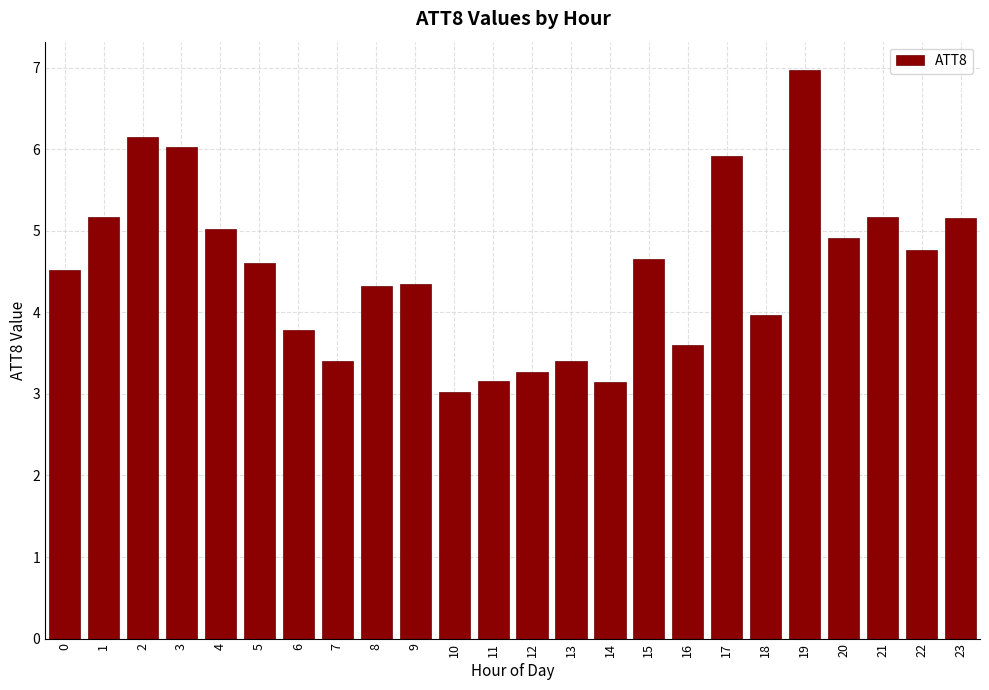

The value at 18 is 4.0. True or false?

True